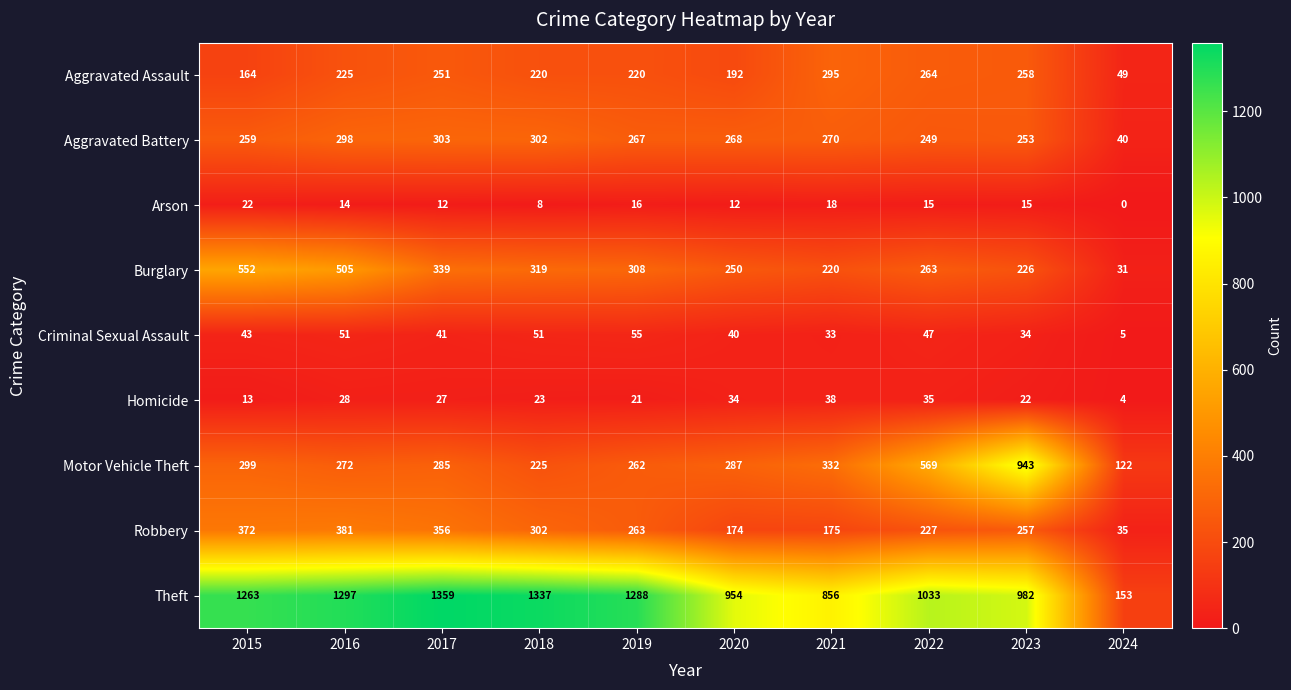

The value of Arson at 2017 is 5. True or false?

False